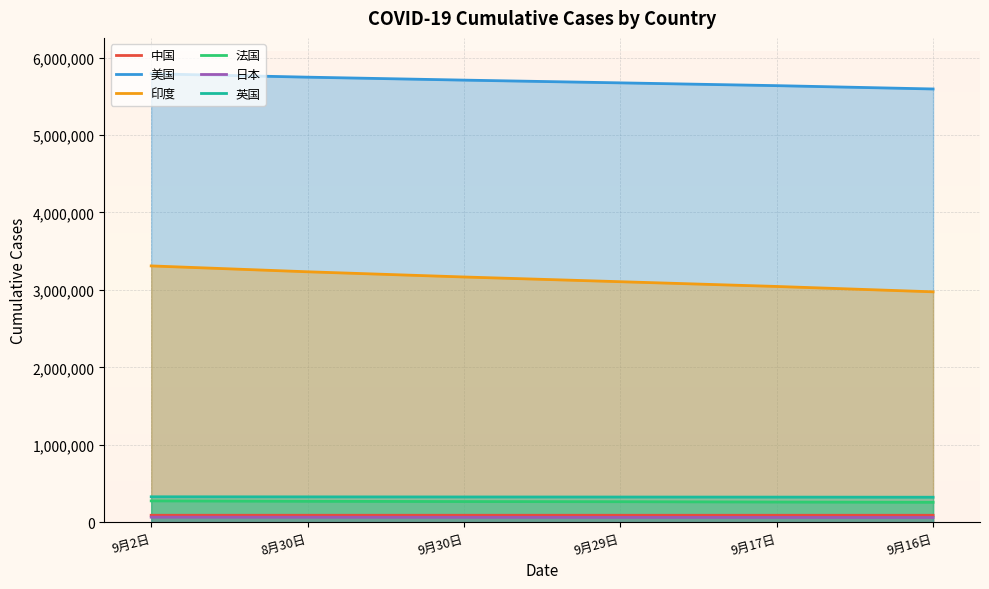

What is the label of the 5th point from the left?

9月17日